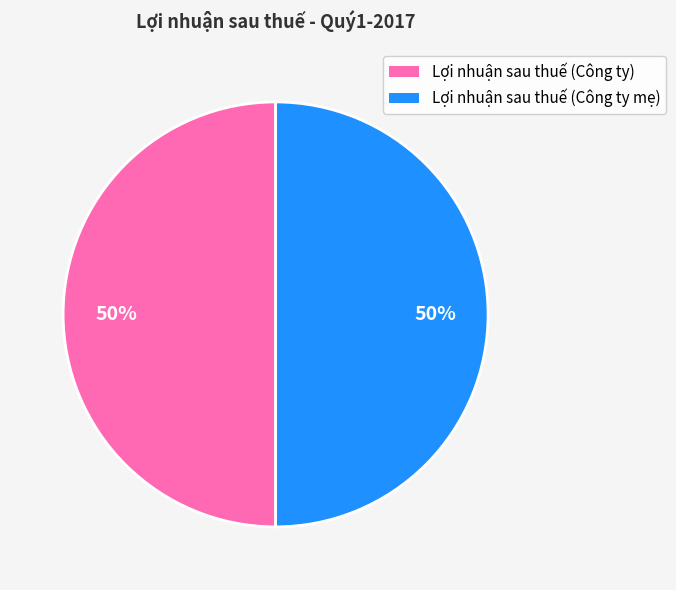

The Lợi nhuận sau thuế (Công ty) slice represents 60% of the pie. True or false?

False